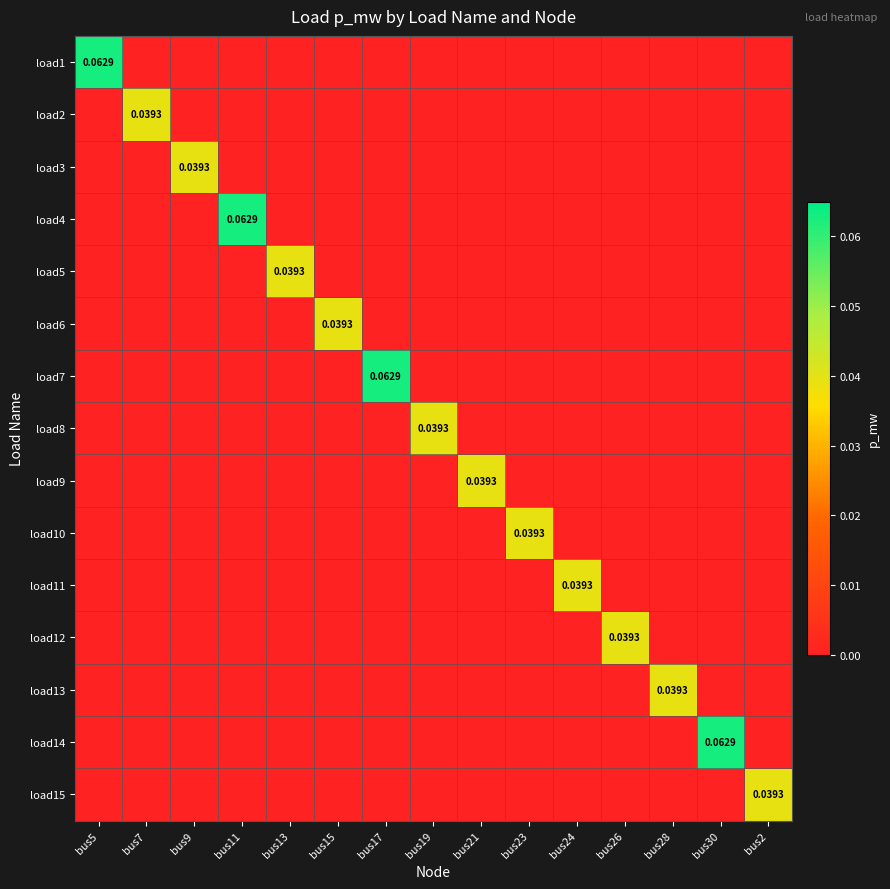

Which series has the largest range (max minus min)?

load1